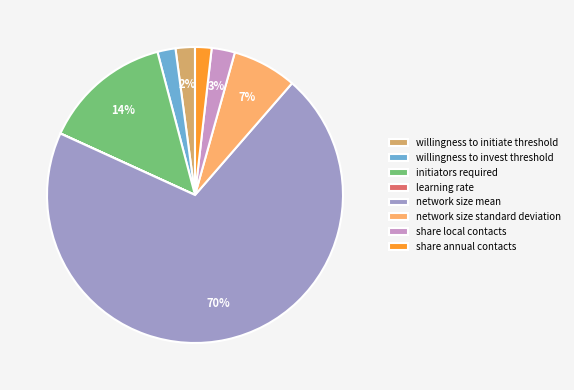

To the nearest percent, what is the difference between the largest and smallest slice percentages?

70%